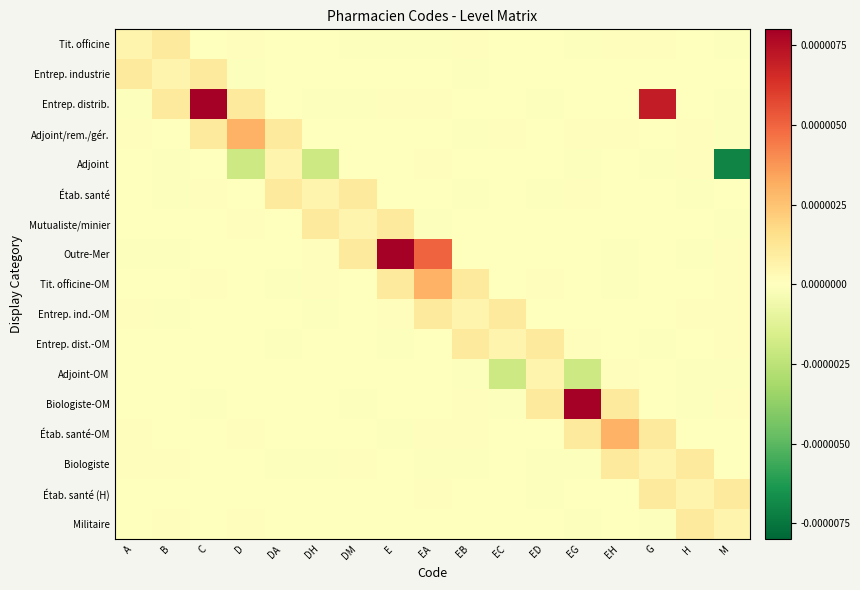

How many series are shown in this chart?

17